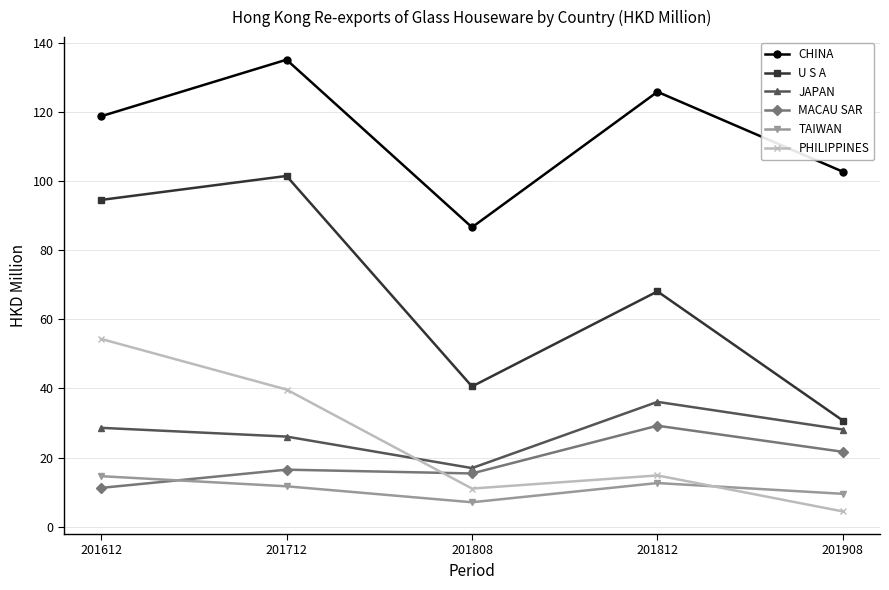

Between 201712 and 201908, which series saw the biggest shift?

U S A